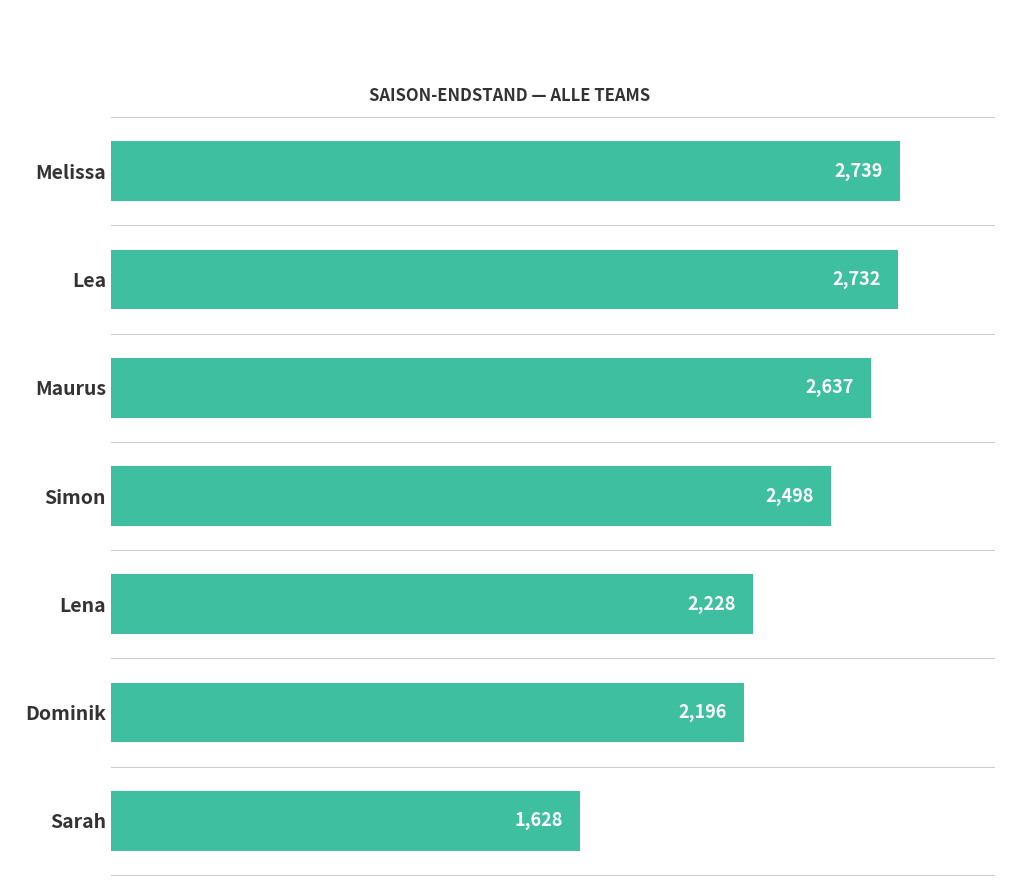

Reading top to bottom, extract all data points from this chart.

2739	2732	2637	2498	2228	2196	1628